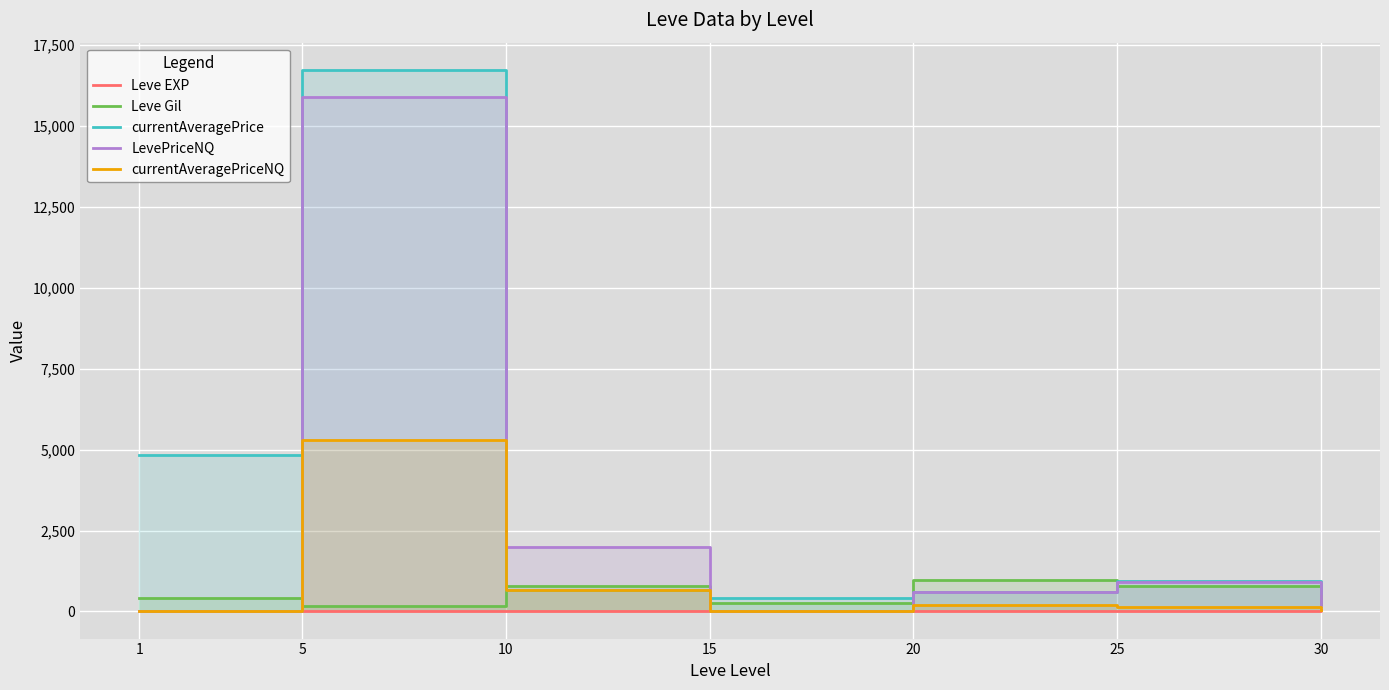

Which series has the widest spread of values?

currentAveragePrice